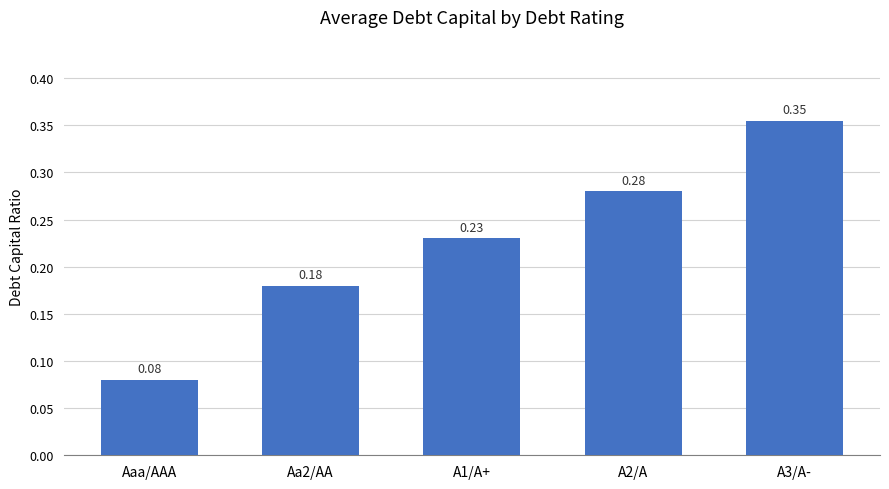

List the labels in order of value, largest first.

A3/A-, A2/A, A1/A+, Aa2/AA, Aaa/AAA